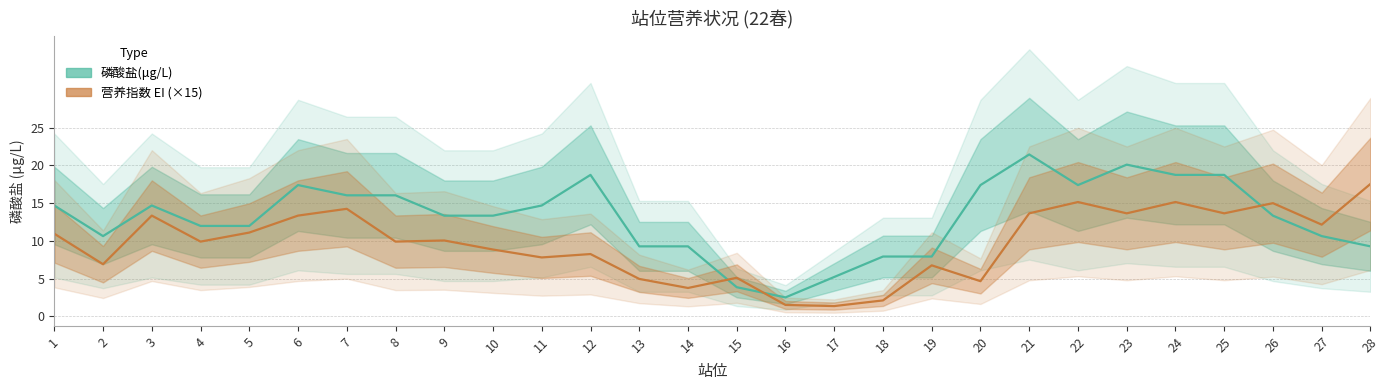

Between 23 and 22, which is larger?

23